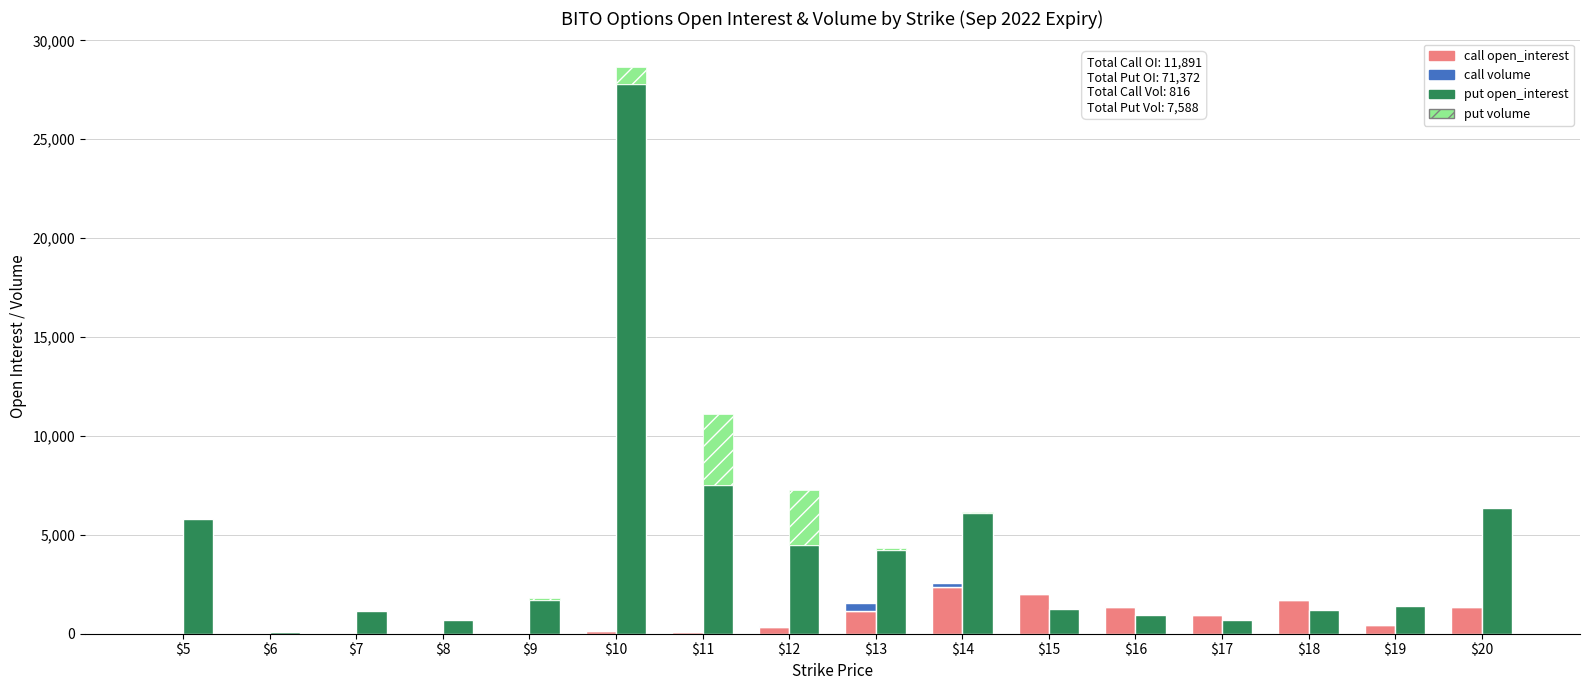

What is the value of the call open_interest bar at the 1st from the left?

10